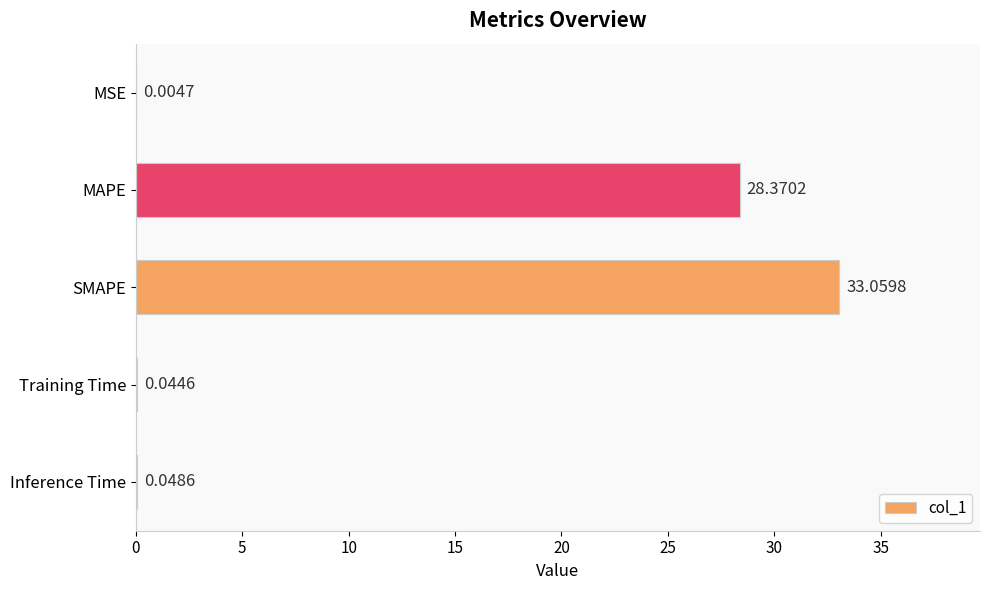

What is the change in value from MAPE to SMAPE?

+4.7